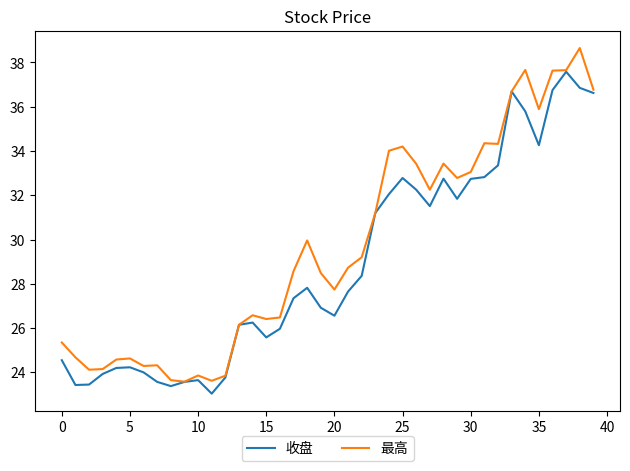

Which series has the largest total across all categories?

最高